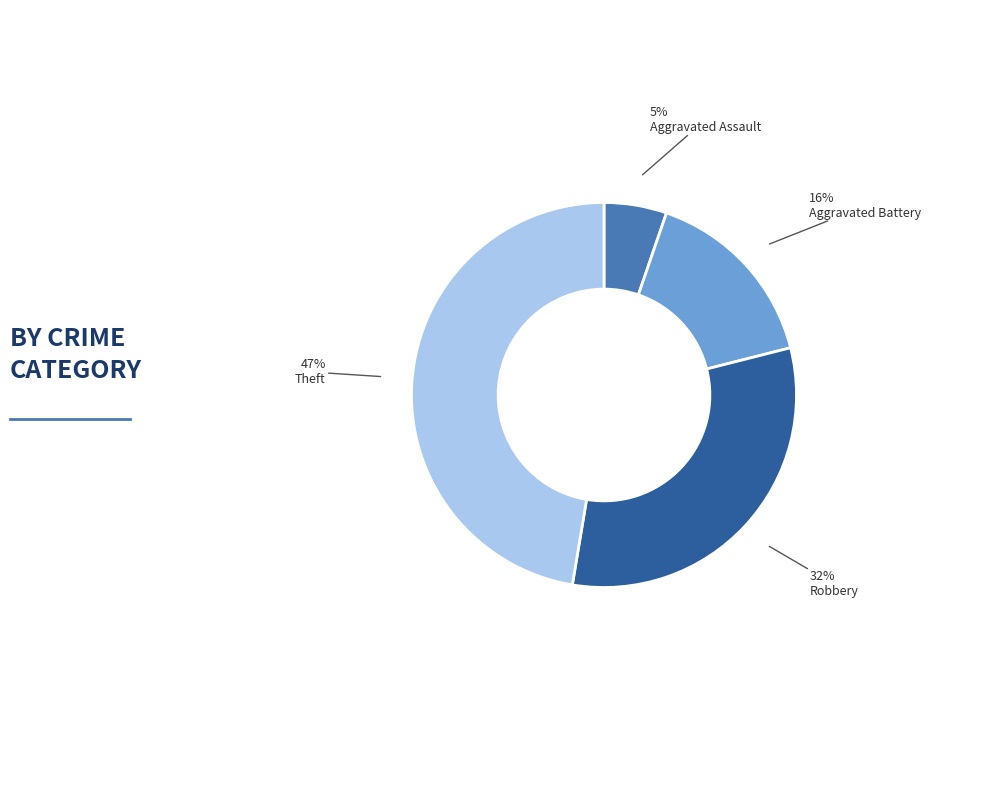

To the nearest percent, what is the average slice percentage?

25%